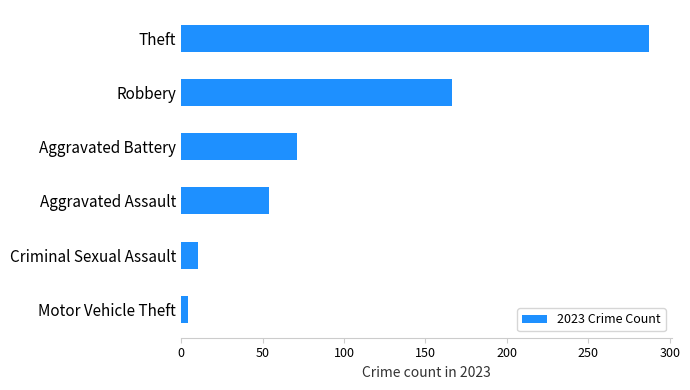

What is the difference between the maximum and minimum values?

283